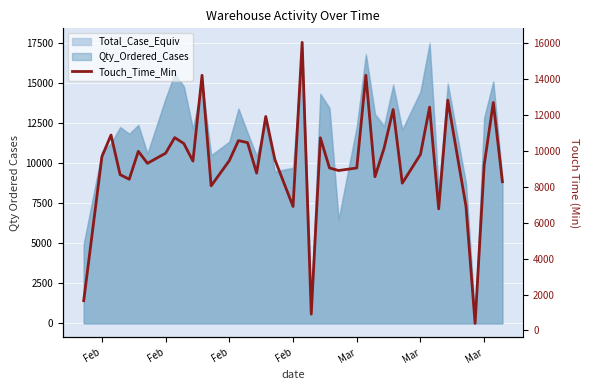

True or false: the data has more than 1 interior local peaks.

True